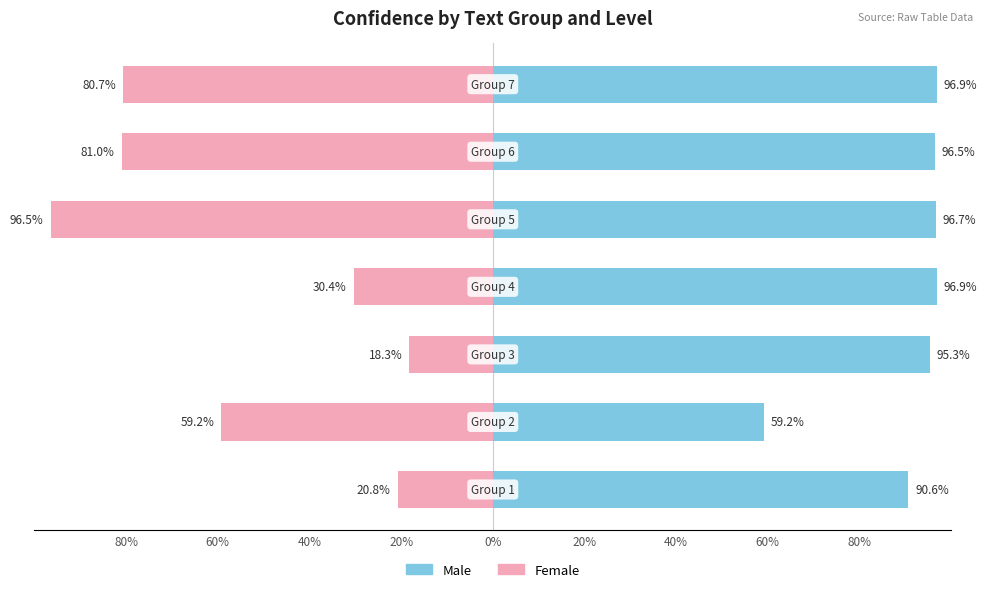

True or false: Female has a value of -30.4 at 20%.

True